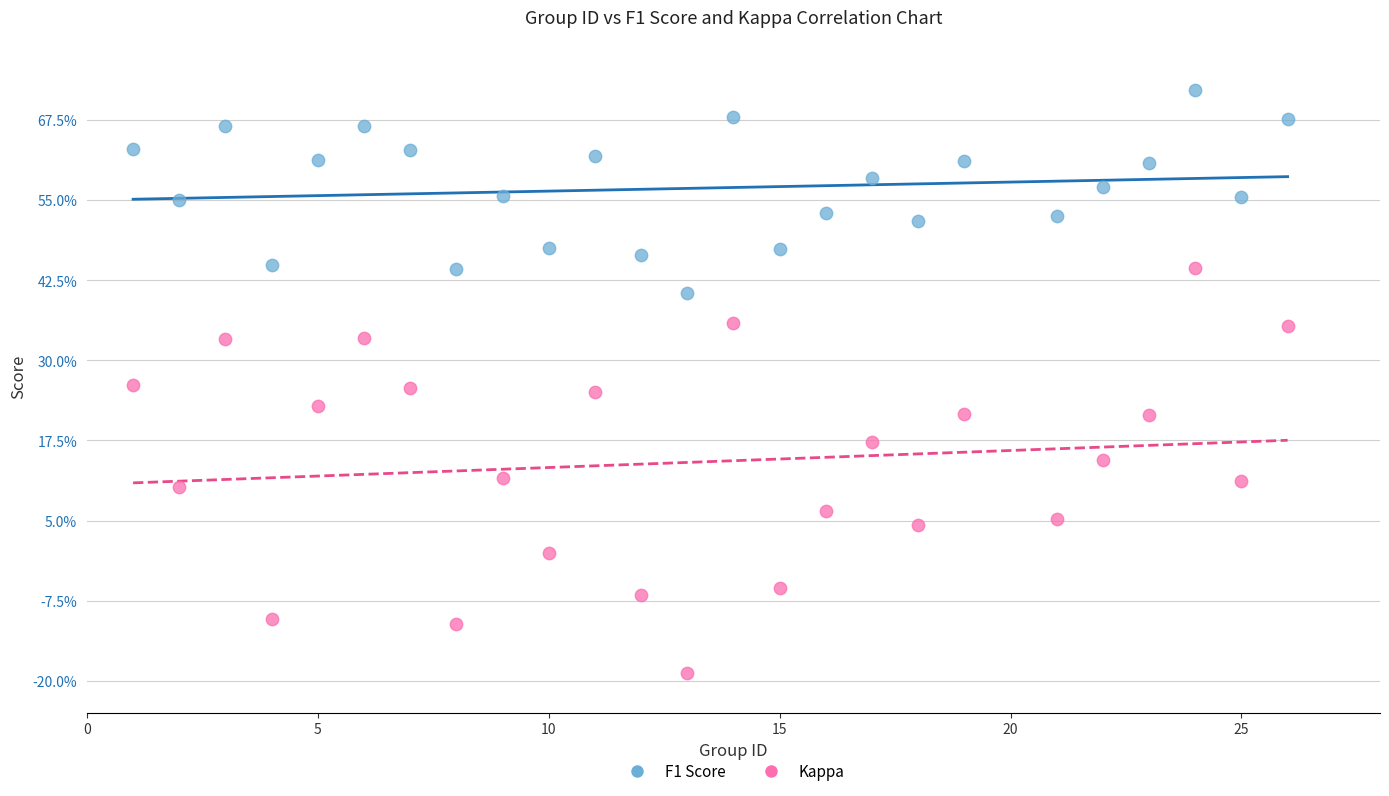

Which series contains the highest Y value?

F1 Score